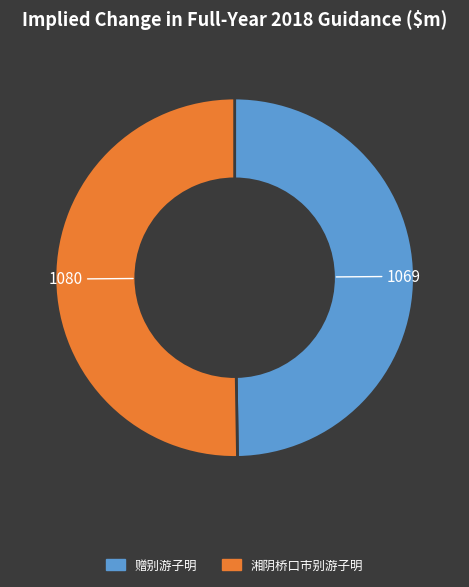

Is there any slice that represents more than half of the pie?

Yes